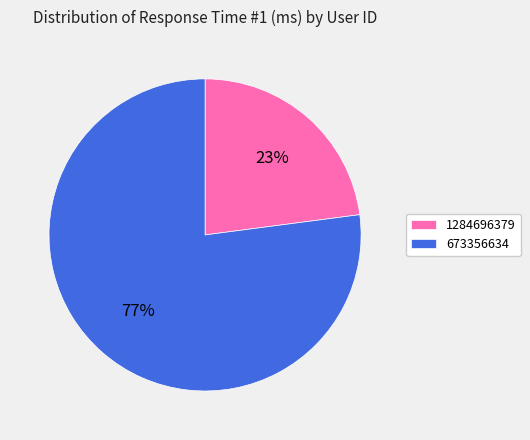

Do 1284696379 and 673356634 together represent more than half of the pie?

Yes